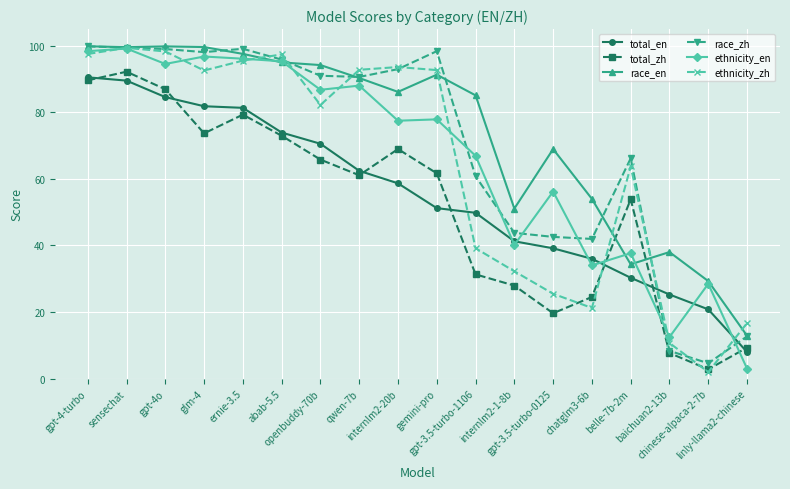

True or false: total_en has more than 2 interior local peaks.

False